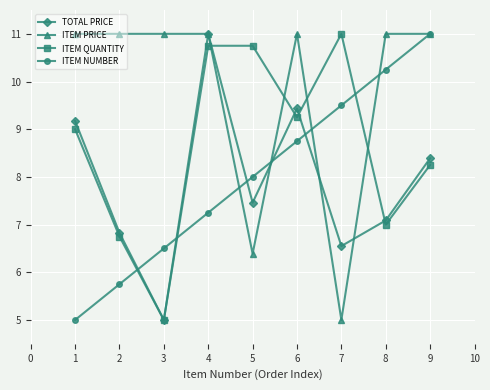

How many intersections are there between ITEM NUMBER and TOTAL PRICE?

5